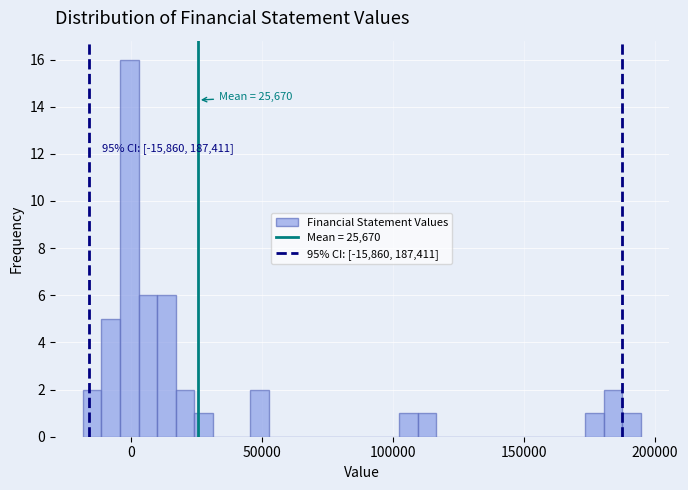

Around what value on the x-axis is the tallest bar? Give the approximate position of its centre, as read against the axis.

0